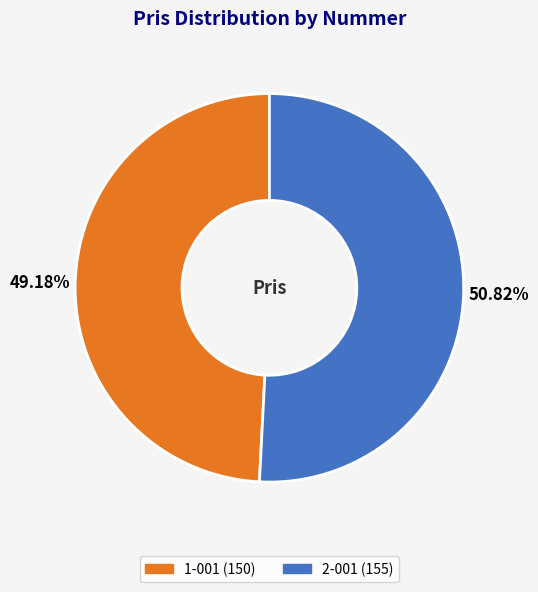

Combined, do 2-001 and 1-001 account for over 50%?

Yes